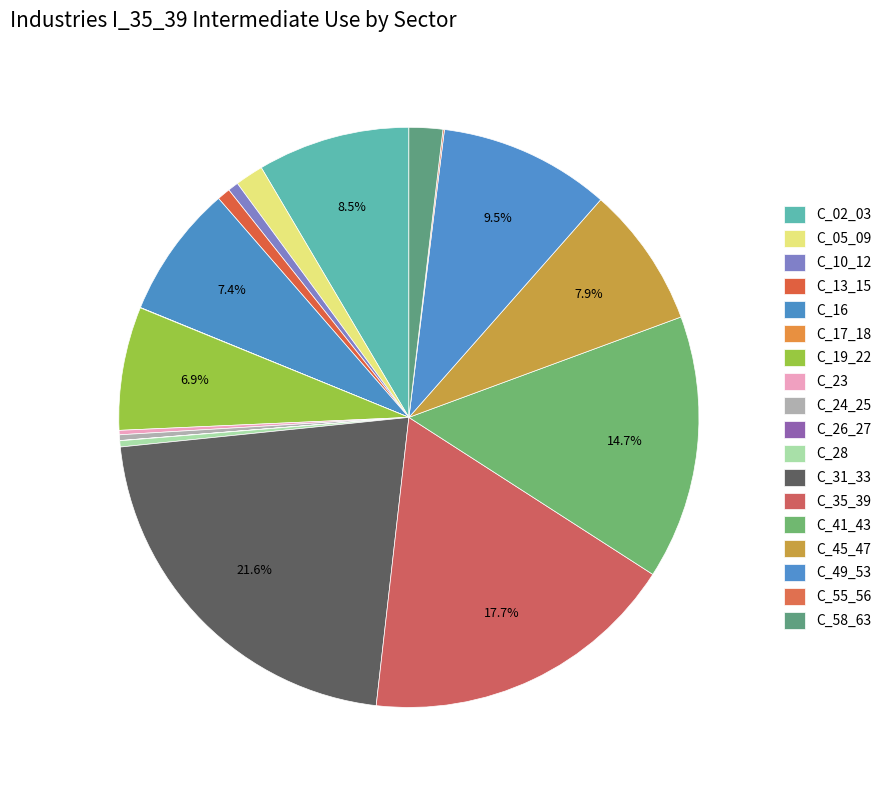

Is the sum of C_45_47 and C_17_18 greater than half?

No